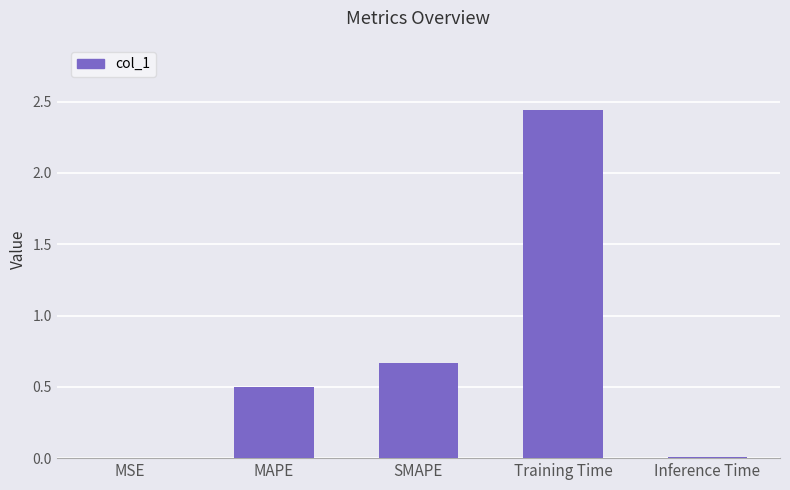

What is the sum of all values?

3.6